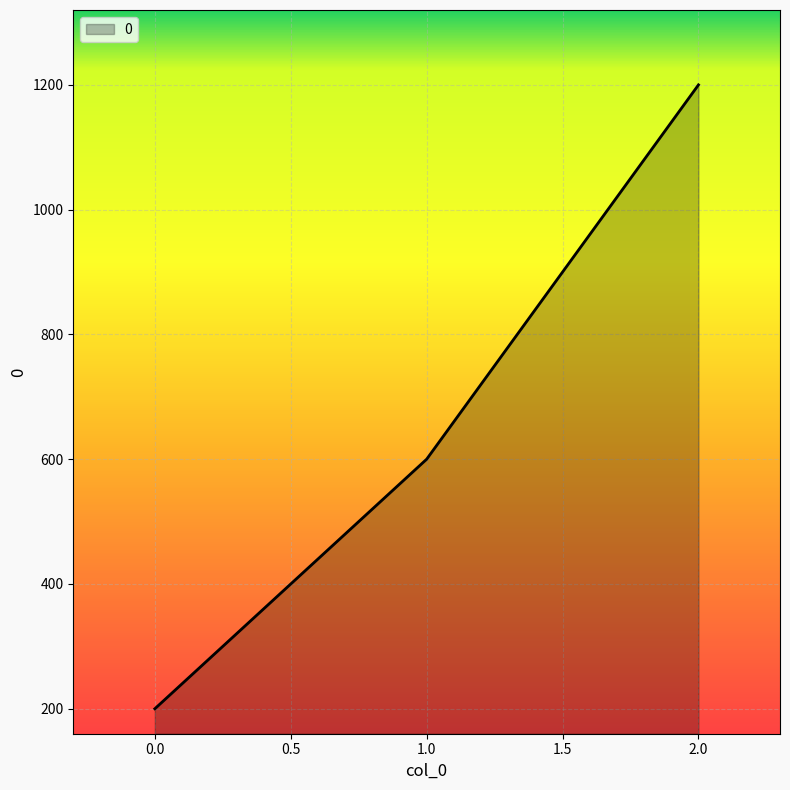

What is the average value?

667